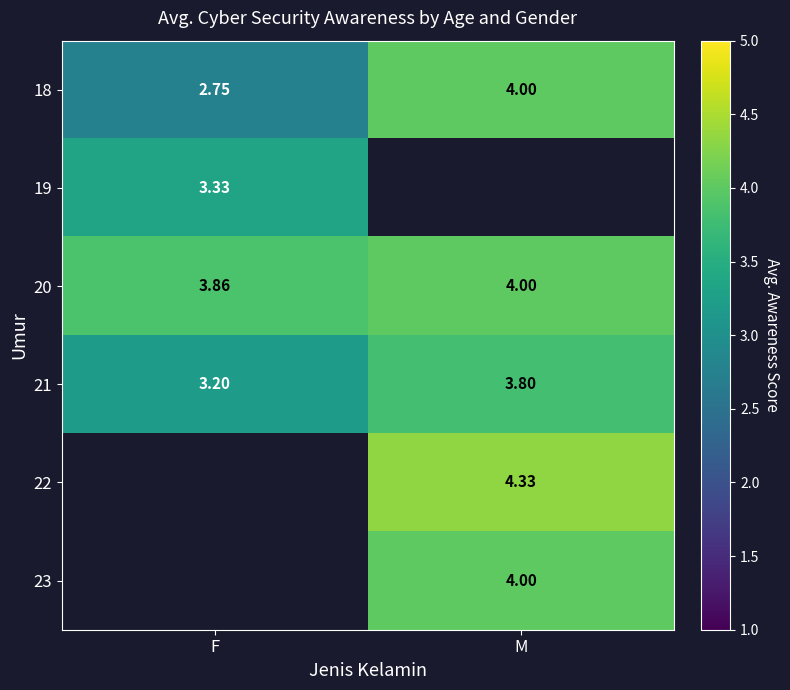

List the labels in order of 21 value, largest first.

M, F